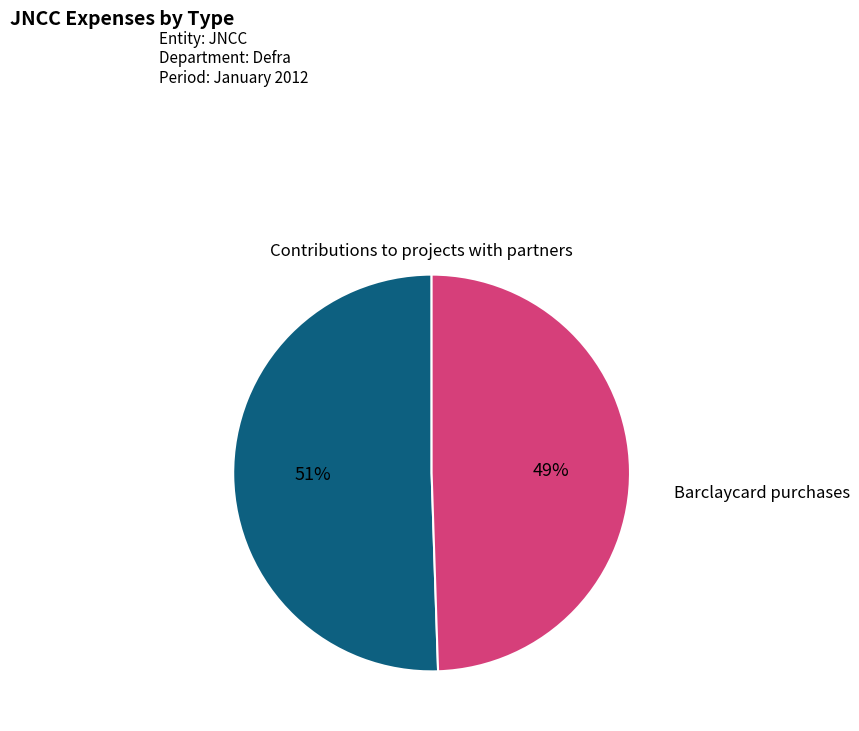

Between Barclaycard purchases and Contributions to projects with partners, which is larger?

Contributions to projects with partners